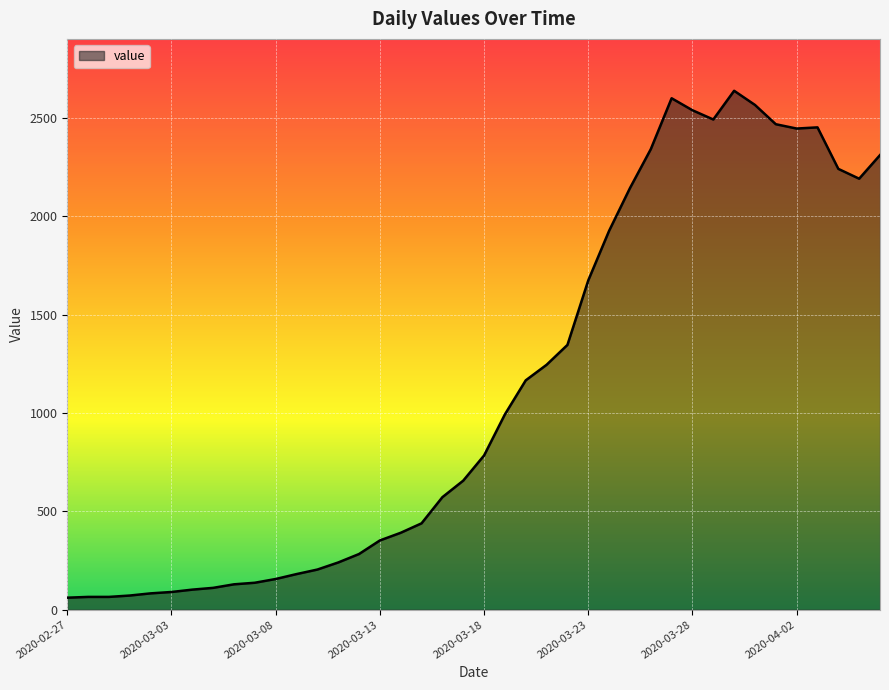

What is the maximum value shown in the chart?

2638